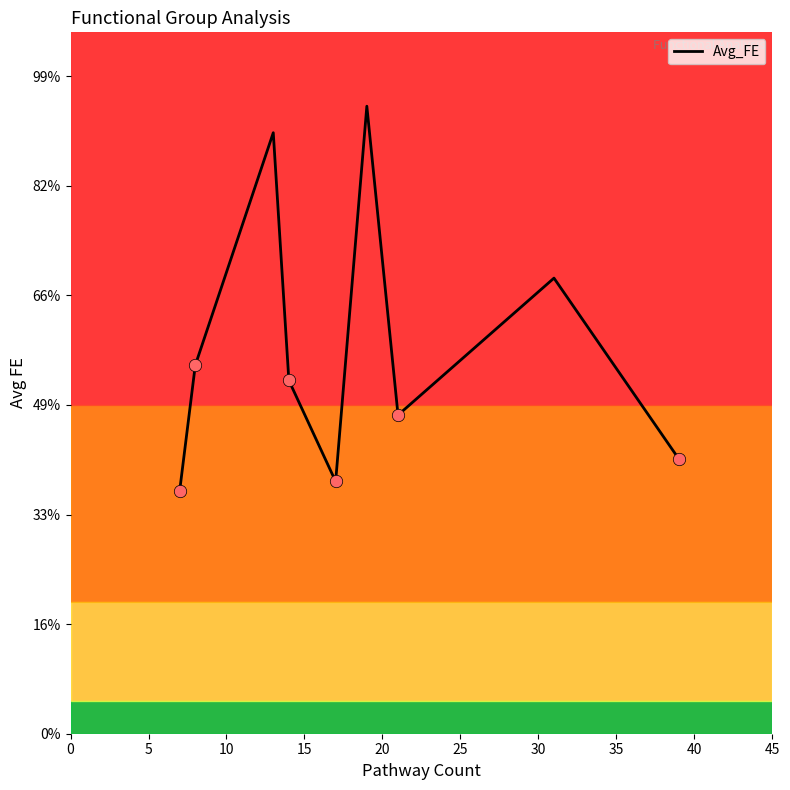

Is this an area chart (filled region under the line)?

No